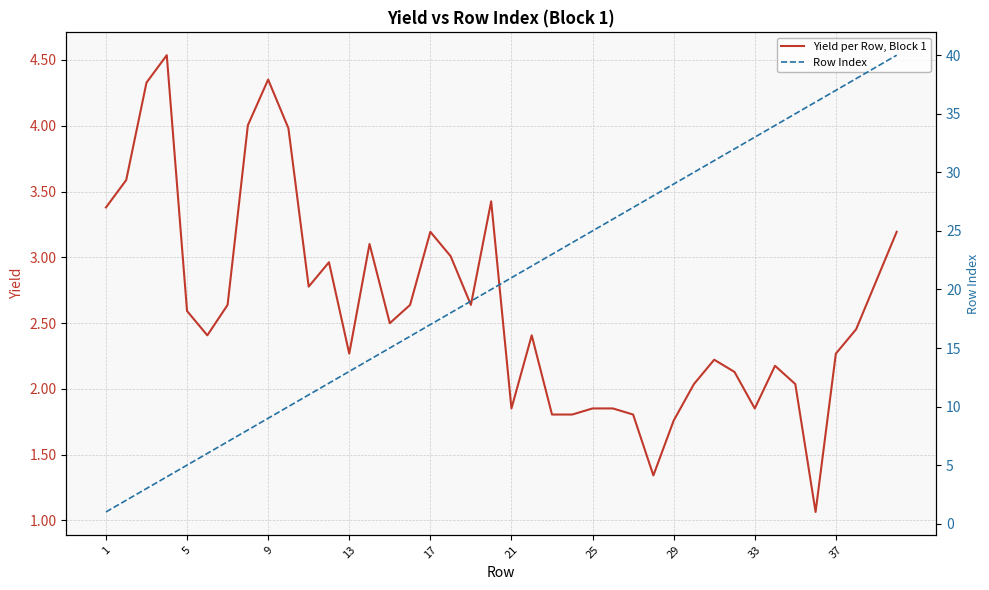

What is the difference between the maximum and second lowest values in the Yield per Row, Block 1 series?

3.2